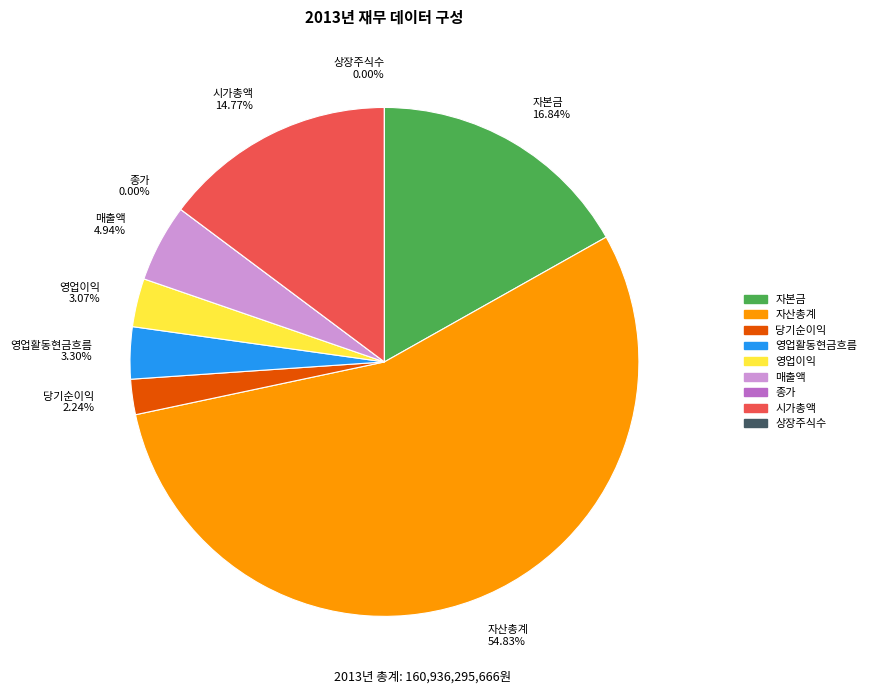

The 영업이익 slice represents 1% of the pie. True or false?

False